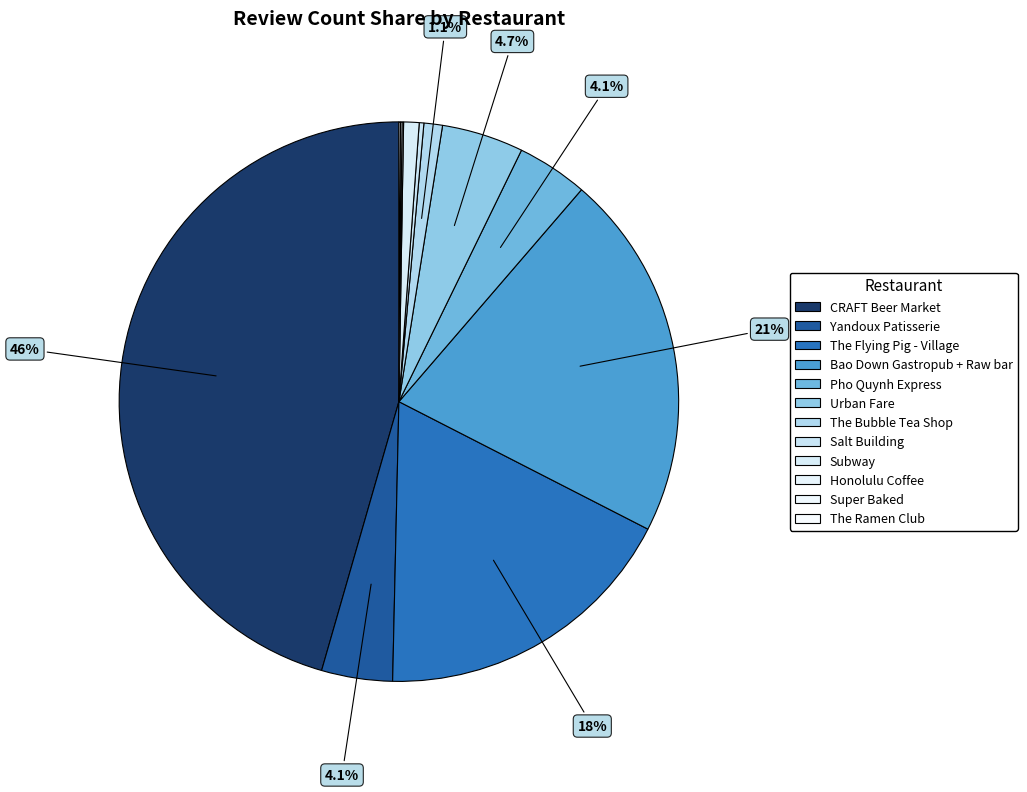

To the nearest percent, what is the combined percentage of Subway and Pho Quynh Express?

5%